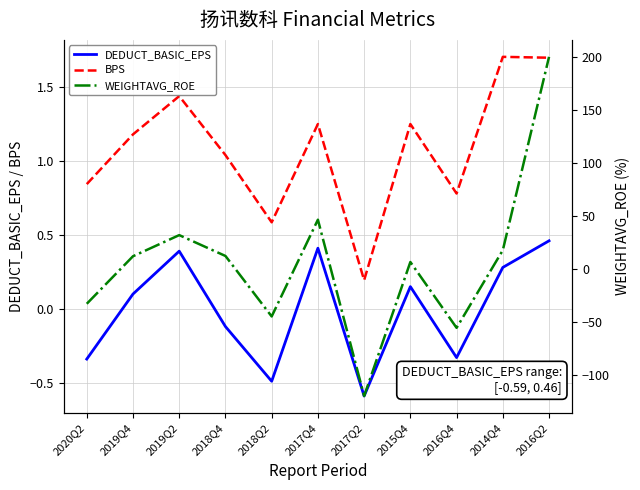

Reading left to right, extract all data points from this chart.

DEDUCT_BASIC_EPS: -0.3	0.1	0.4	-0.1	-0.5	0.4	-0.6	0.1	-0.3	0.3	0.5
BPS: 0.8	1.2	1.4	1.0	0.6	1.2	0.2	1.2	0.8	1.7	1.7
WEIGHTAVG_ROE: -32.9	11.9	31.9	12.2	-44.9	46.4	-119.9	6.5	-55.6	17.6	200.0